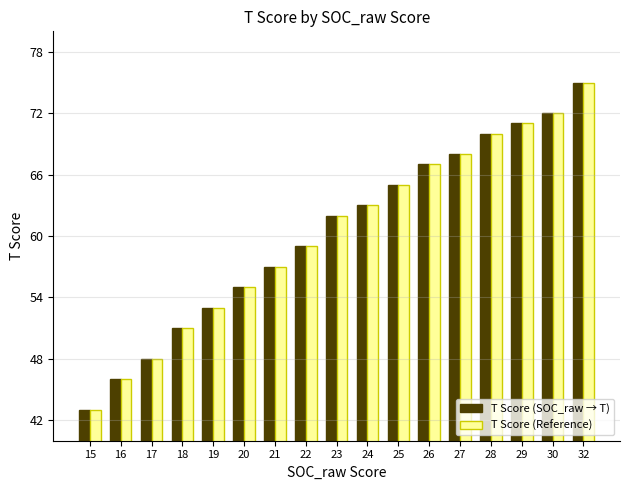

The value of T Score (SOC_raw → T) at 32 is 75. True or false?

True